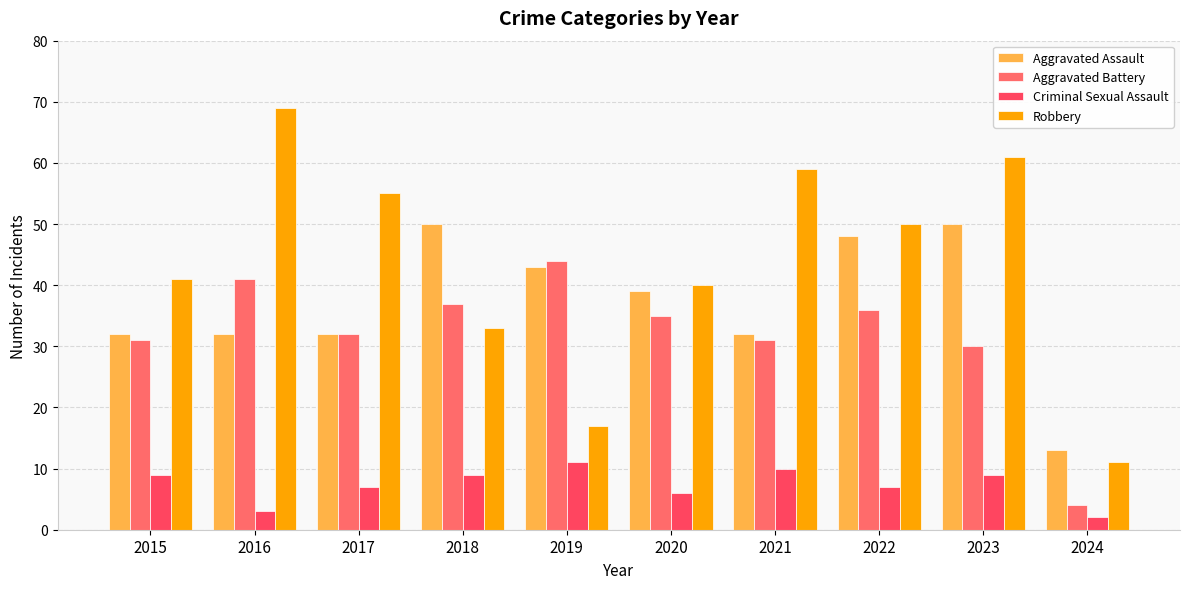

Is it true that Robbery equals 29 at 2019?

False